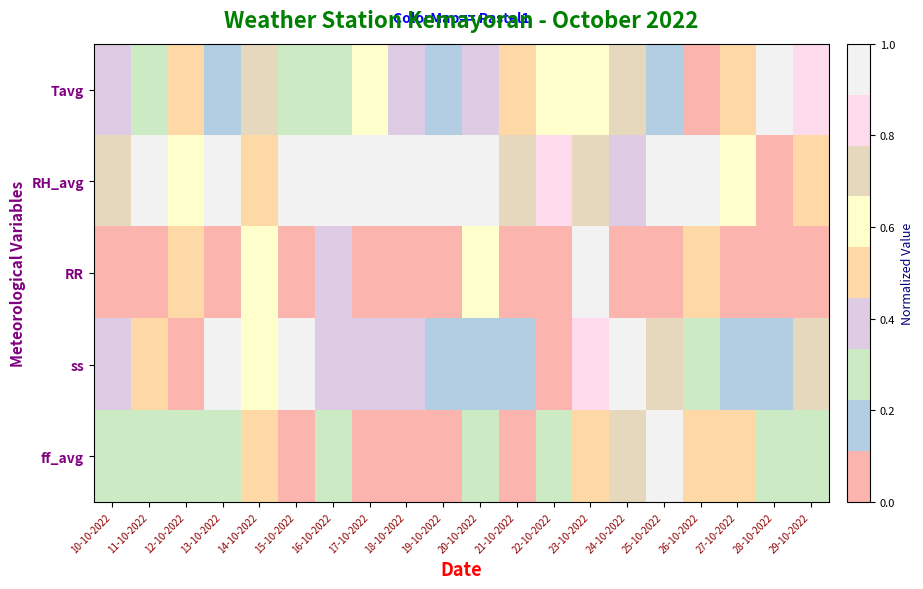

Reading right to left, what are all the values shown in this chart?

Tavg: 29-10-2022=0.8	28-10-2022=1.0	27-10-2022=0.5	26-10-2022=0.0	25-10-2022=0.1	24-10-2022=0.8	23-10-2022=0.6	22-10-2022=0.6	21-10-2022=0.5	20-10-2022=0.4	19-10-2022=0.2	18-10-2022=0.4	17-10-2022=0.6	16-10-2022=0.3	15-10-2022=0.3	14-10-2022=0.7	13-10-2022=0.1	12-10-2022=0.5	11-10-2022=0.3	10-10-2022=0.4
RH_avg: 29-10-2022=0.5	28-10-2022=0.0	27-10-2022=0.6	26-10-2022=1.0	25-10-2022=0.9	24-10-2022=0.4	23-10-2022=0.7	22-10-2022=0.8	21-10-2022=0.7	20-10-2022=0.9	19-10-2022=1.0	18-10-2022=1.0	17-10-2022=0.9	16-10-2022=1.0	15-10-2022=1.0	14-10-2022=0.5	13-10-2022=0.9	12-10-2022=0.6	11-10-2022=0.9	10-10-2022=0.7
RR: 29-10-2022=0.0	28-10-2022=0.0	27-10-2022=0.0	26-10-2022=0.5	25-10-2022=0.0	24-10-2022=0.0	23-10-2022=1.0	22-10-2022=0.0	21-10-2022=0.0	20-10-2022=0.6	19-10-2022=0.0	18-10-2022=0.1	17-10-2022=0.0	16-10-2022=0.4	15-10-2022=0.0	14-10-2022=0.6	13-10-2022=0.0	12-10-2022=0.5	11-10-2022=0.0	10-10-2022=0.0
ss: 29-10-2022=0.7	28-10-2022=0.2	27-10-2022=0.1	26-10-2022=0.3	25-10-2022=0.7	24-10-2022=0.9	23-10-2022=0.9	22-10-2022=0.0	21-10-2022=0.1	20-10-2022=0.2	19-10-2022=0.1	18-10-2022=0.3	17-10-2022=0.4	16-10-2022=0.3	15-10-2022=1.0	14-10-2022=0.6	13-10-2022=1.0	12-10-2022=0.1	11-10-2022=0.5	10-10-2022=0.3
ff_avg: 29-10-2022=0.2	28-10-2022=0.2	27-10-2022=0.5	26-10-2022=0.5	25-10-2022=1.0	24-10-2022=0.8	23-10-2022=0.5	22-10-2022=0.2	21-10-2022=0.0	20-10-2022=0.2	19-10-2022=0.0	18-10-2022=0.0	17-10-2022=0.0	16-10-2022=0.2	15-10-2022=0.0	14-10-2022=0.5	13-10-2022=0.2	12-10-2022=0.2	11-10-2022=0.2	10-10-2022=0.2